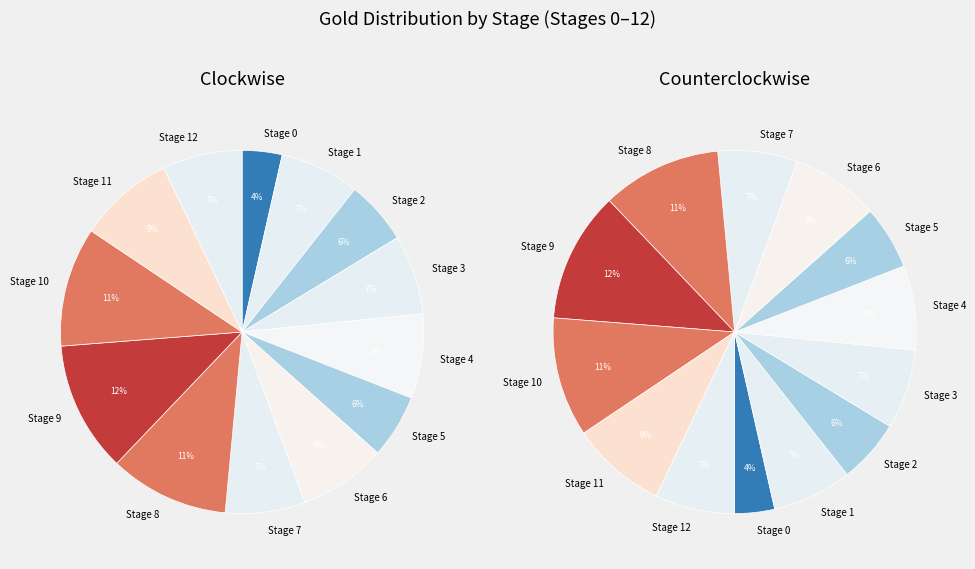

To the nearest percent, what is the combined percentage of Stage 2 and Stage 1?

13%